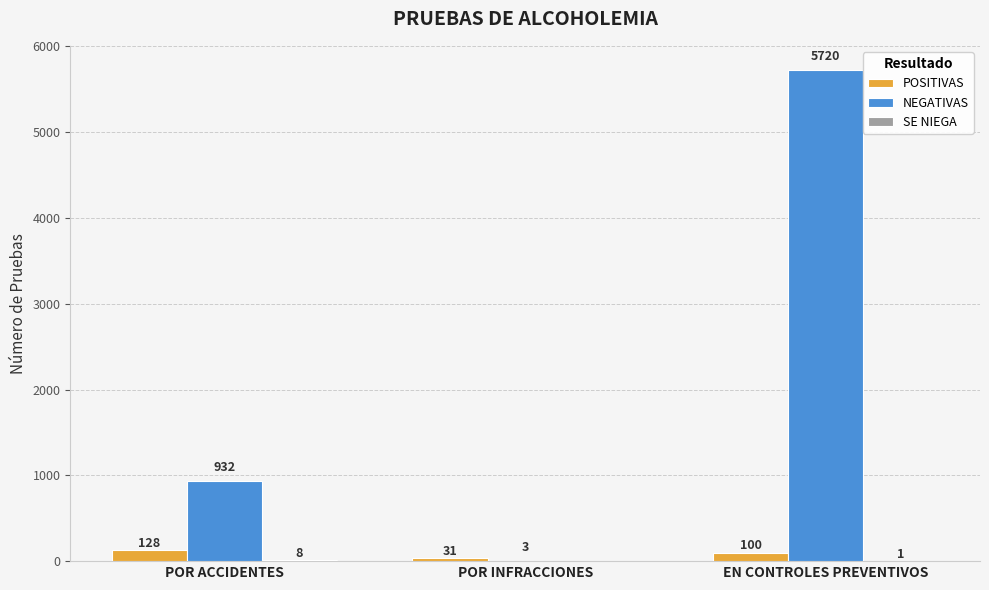

Between POR INFRACCIONES and EN CONTROLES PREVENTIVOS, which series saw the biggest shift?

NEGATIVAS